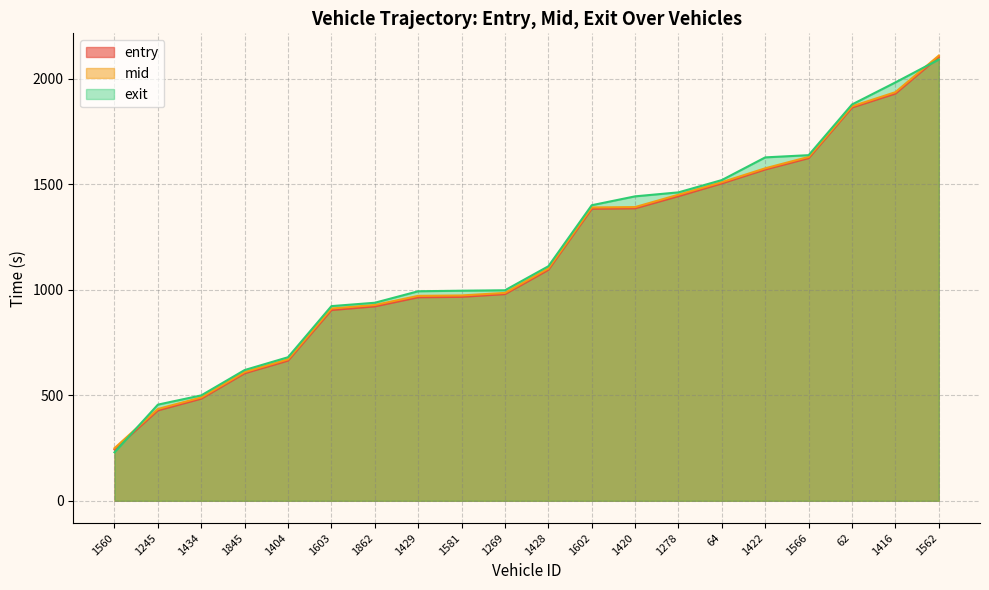

What is the value of the exit point at the 1st from the left?

229.8